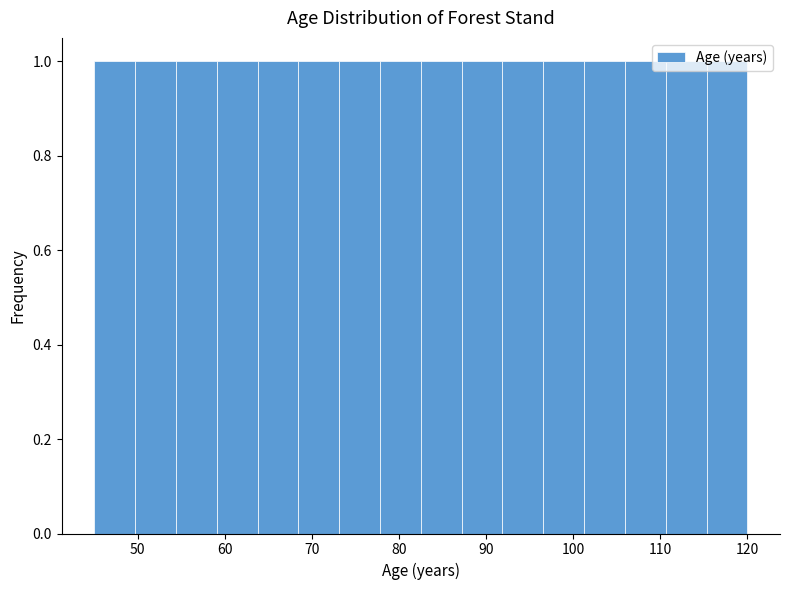

Reading left to right, transcribe this chart: for each bar, give the range it covers on the x-axis and its height. Neither the bar edges nor the heights are printed on the chart, so give them approximately, as read against the axes.

45 to 50: 1
50 to 54: 1
54 to 59: 1
59 to 64: 1
64 to 68: 1
68 to 73: 1
73 to 78: 1
78 to 83: 1
83 to 87: 1
87 to 92: 1
92 to 97: 1
97 to 101: 1
101 to 106: 1
106 to 111: 1
111 to 115: 1
115 to 120: 1